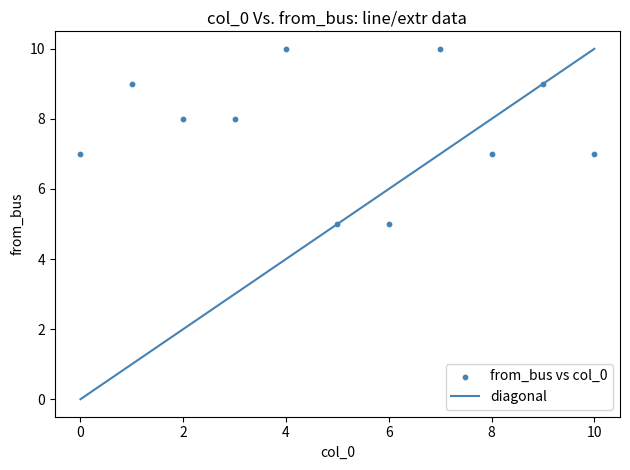

What is the range of Y values (max minus min)?

5